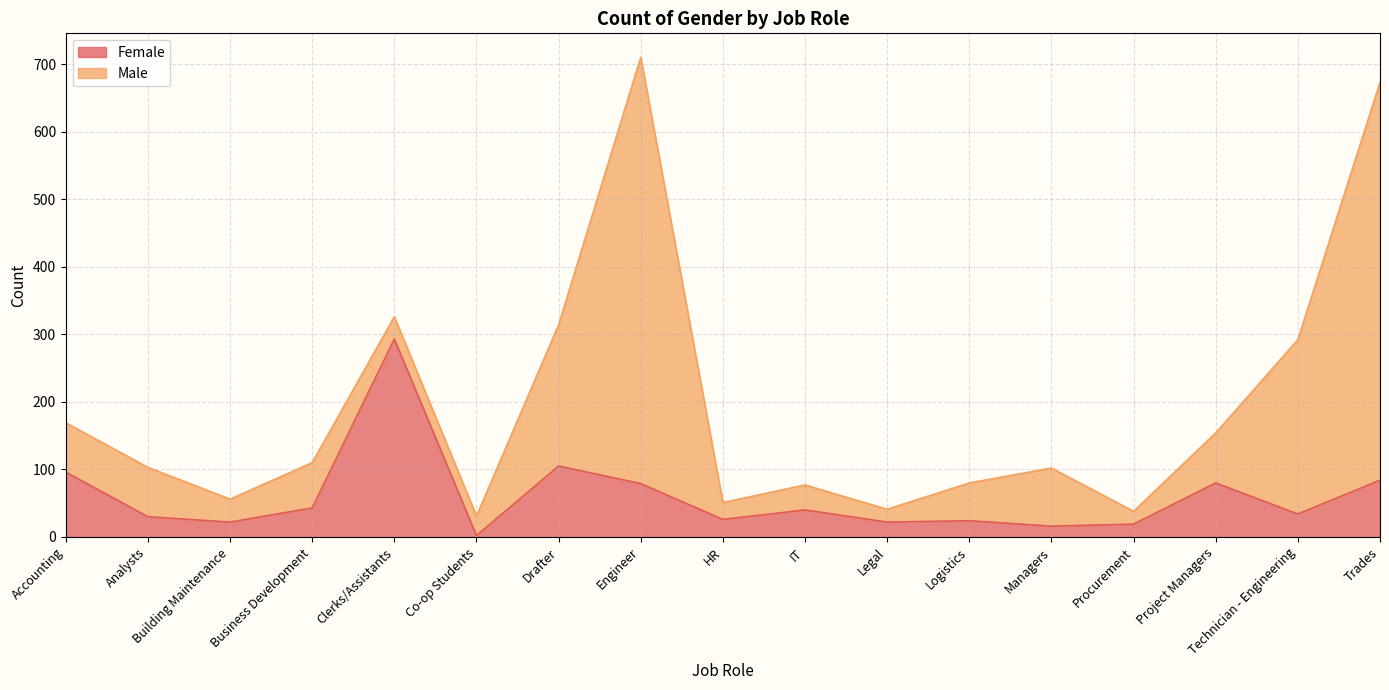

Which category has the highest value in the Female series?

Clerks/Assistants